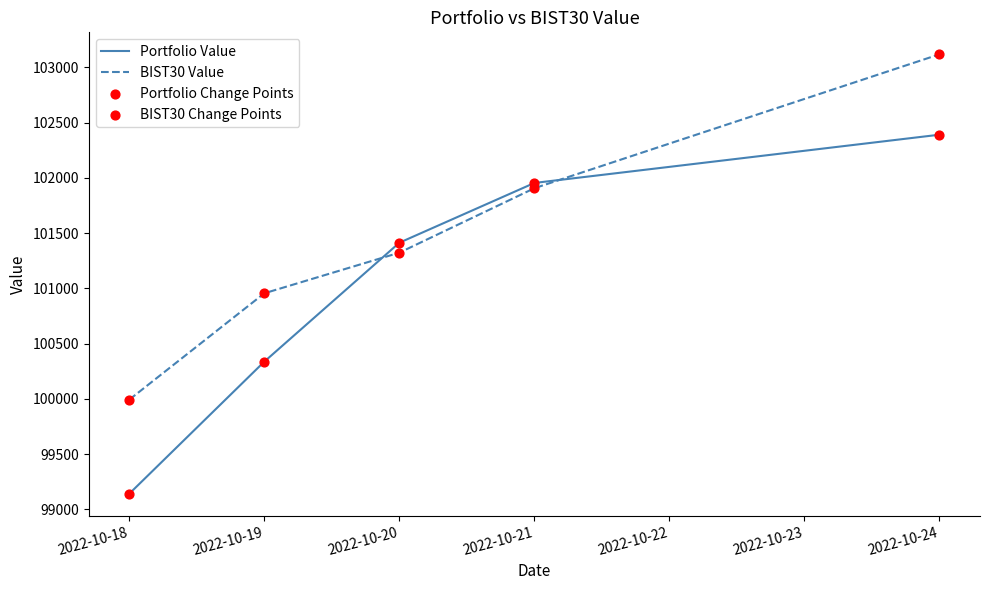

Is the value of Portfolio Value at 2022-10-24 greater than the value of BIST30 Value at 2022-10-19?

Yes